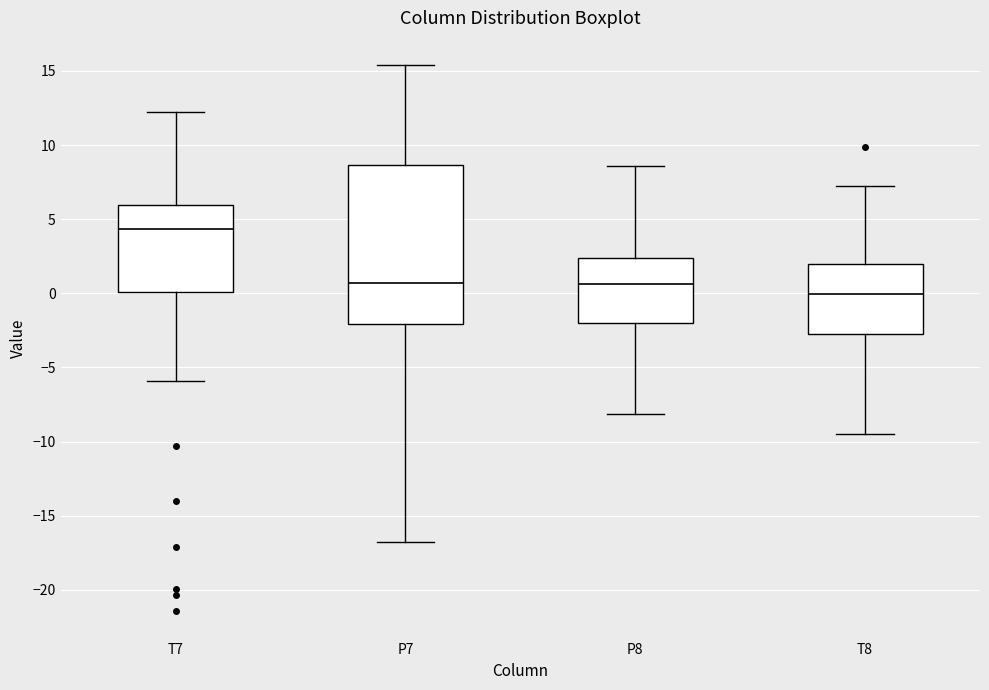

Which box has the highest median line?

T7